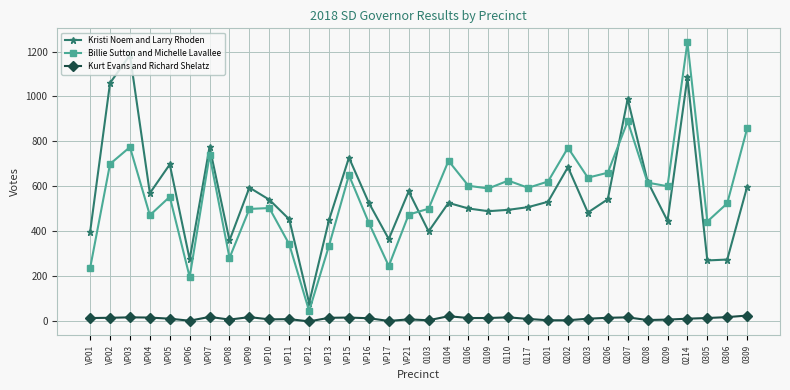

True or false: Kurt Evans and Richard Shelatz has more than 0 points higher than both neighbors.

True